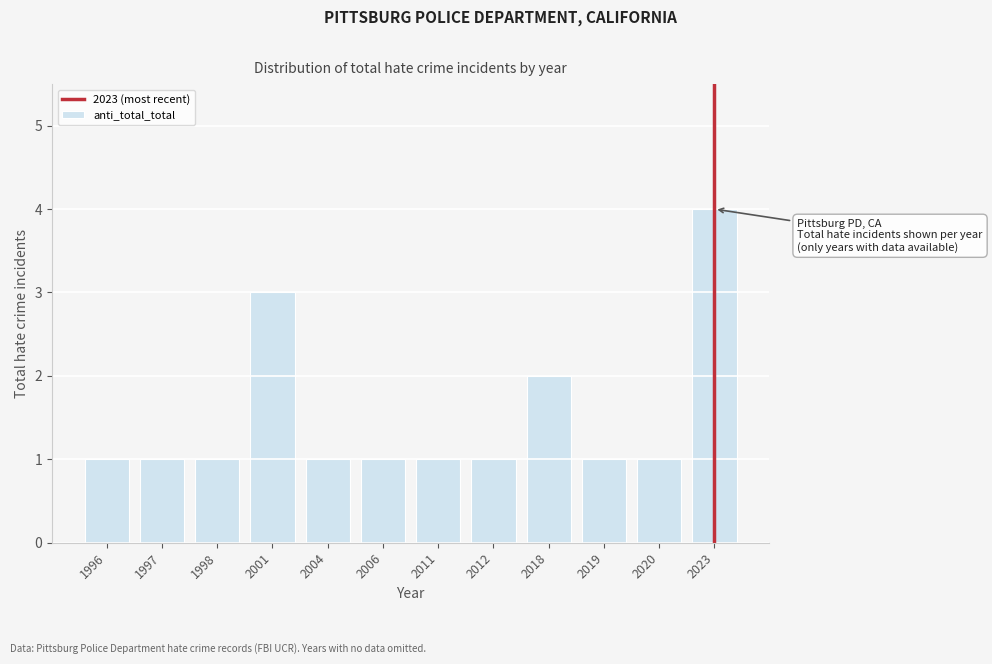

Reading left to right, list all the values displayed in this chart.

1996=1	1997=1	1998=1	2001=3	2004=1	2006=1	2011=1	2012=1	2018=2	2019=1	2020=1	2023=4